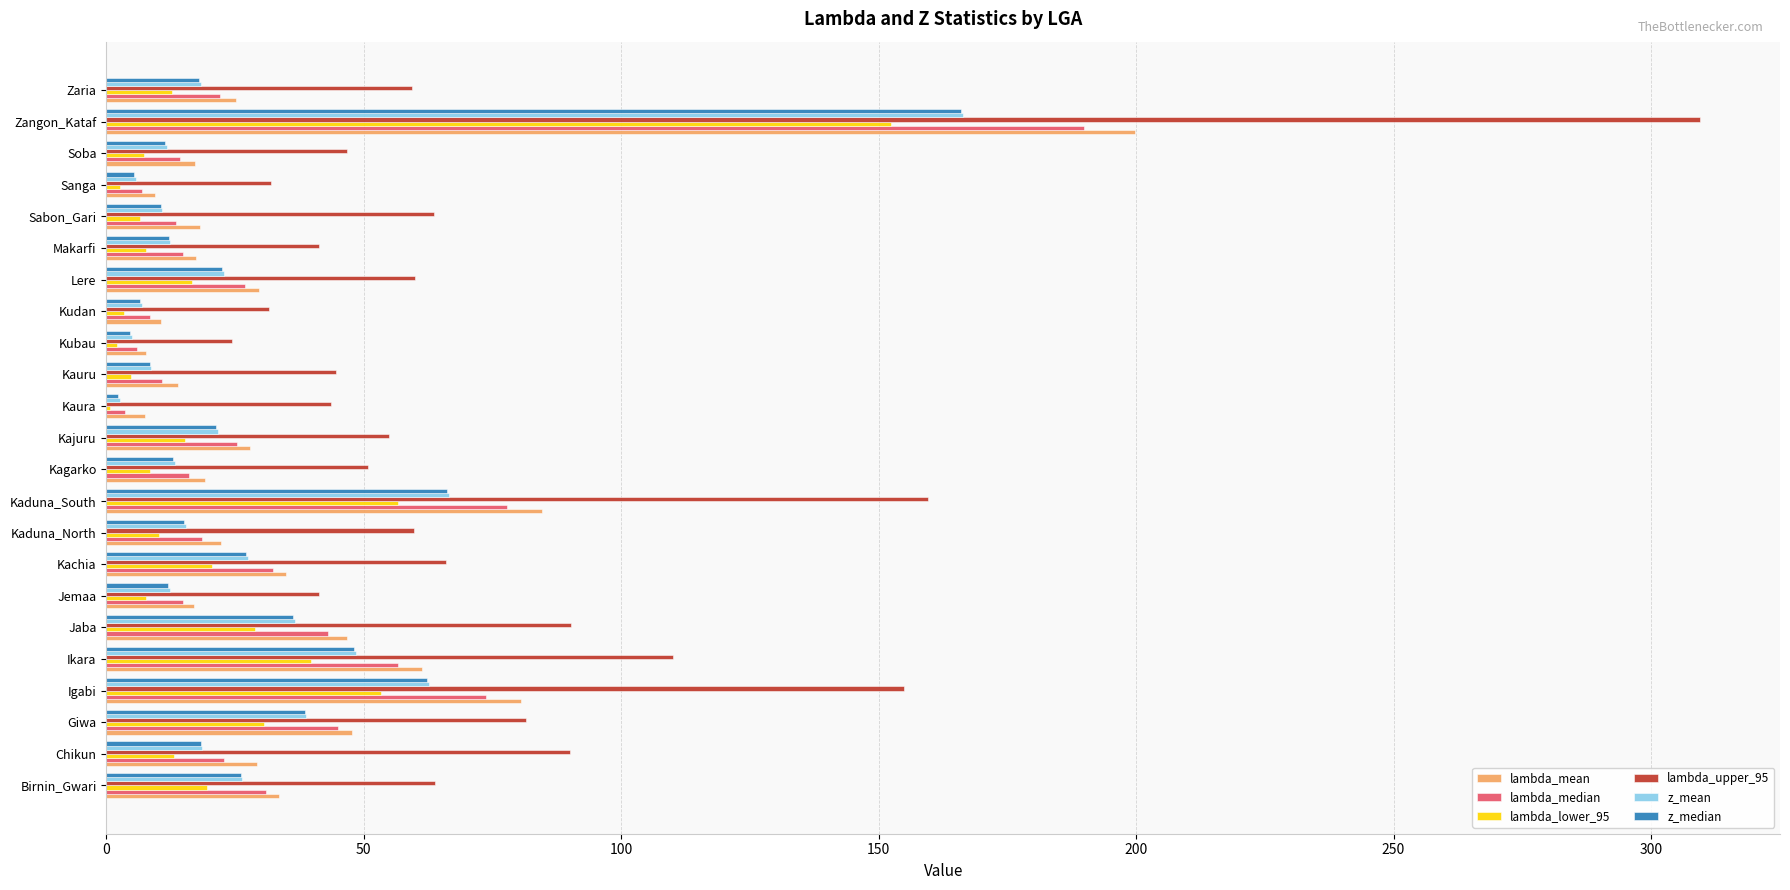

Between Giwa and Zaria, which series saw the biggest shift?

lambda_median